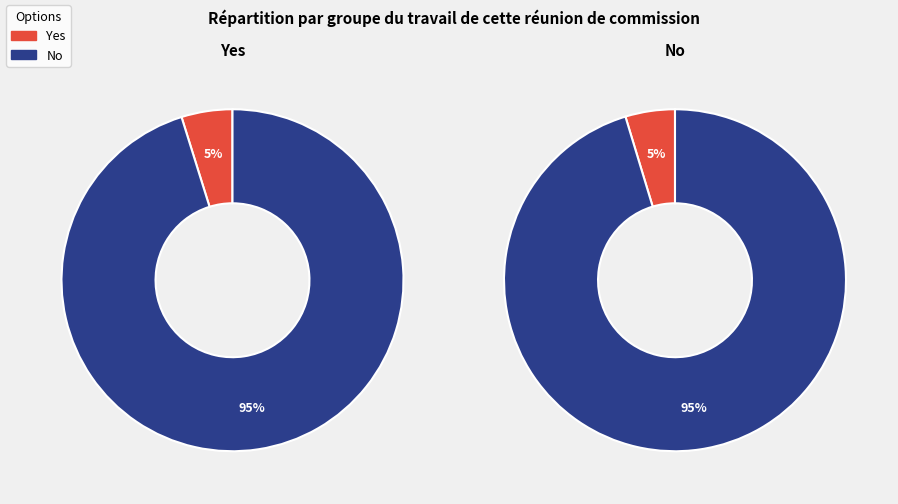

Which category accounts for the majority?

No